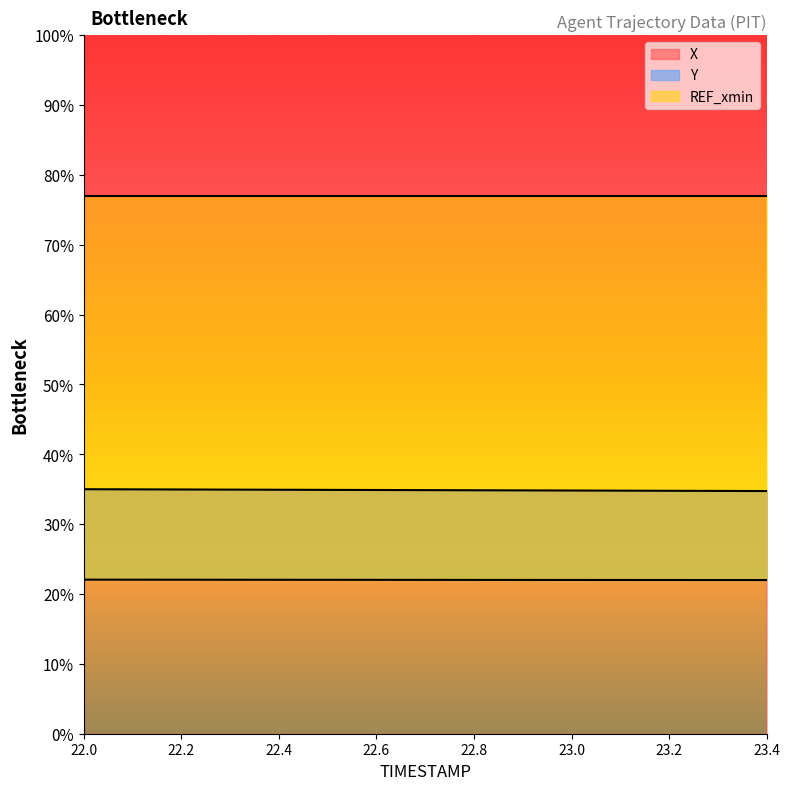

Which category has the lowest value across all series?

23.4